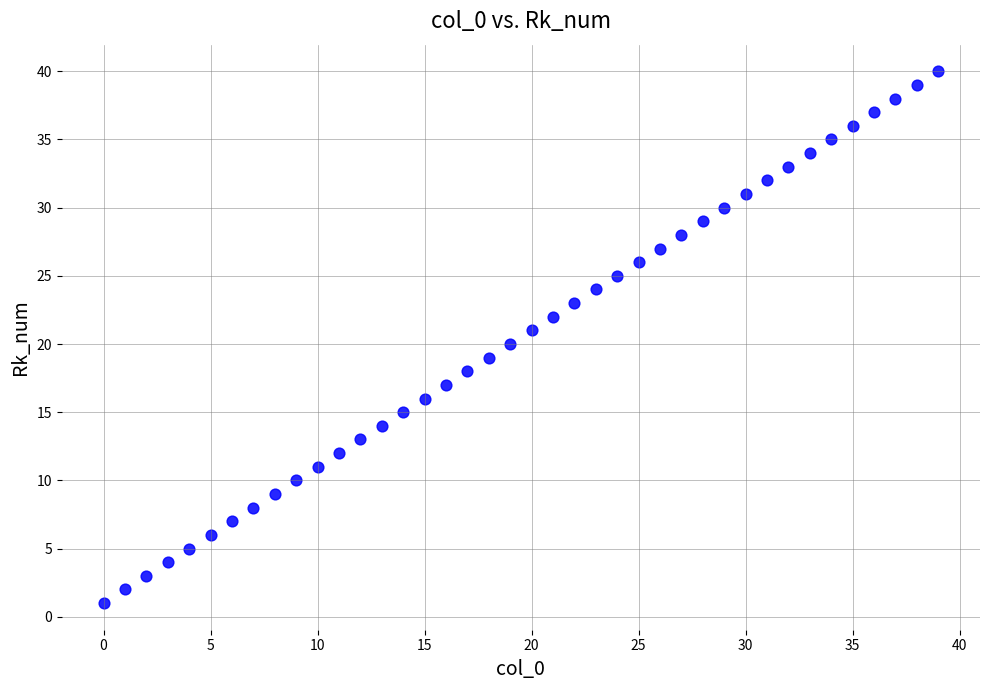

What is the range of Y values (max minus min)?

39